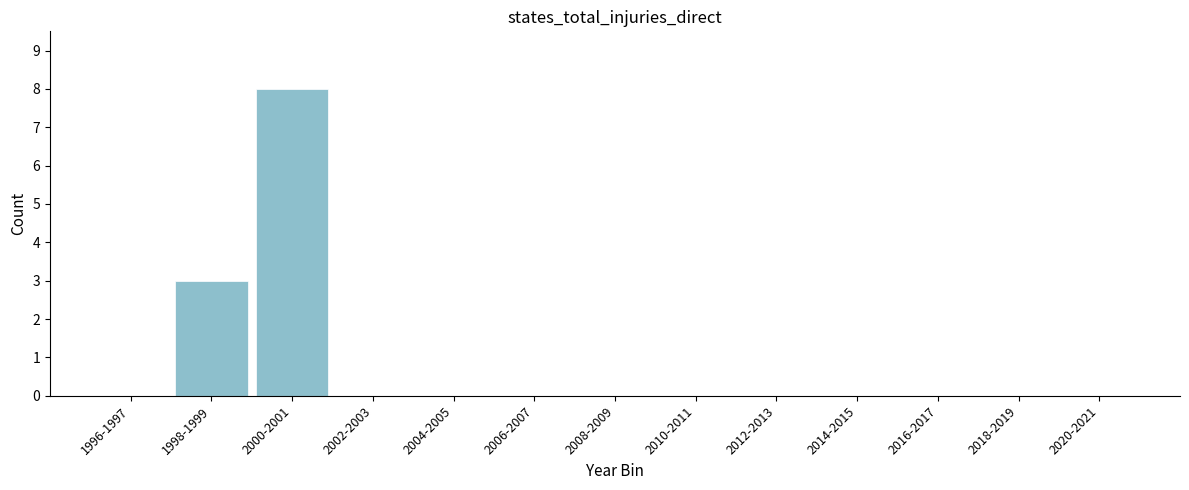

At which label is the value closest to 4?

1998-1999